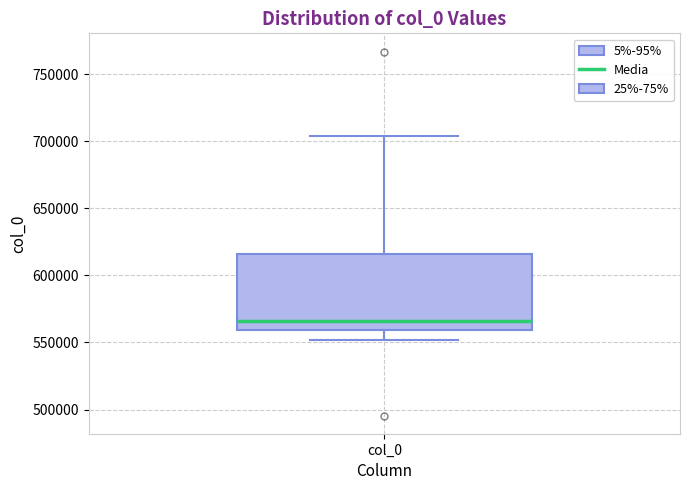

Read this box plot against the y-axis: the position of the median line, the range covered by the box, and the ends of both whiskers. The values are not printed on the chart, so give them approximately, as read against the axis.

median 565000, box 560000 to 615000, whiskers 550000 to 705000